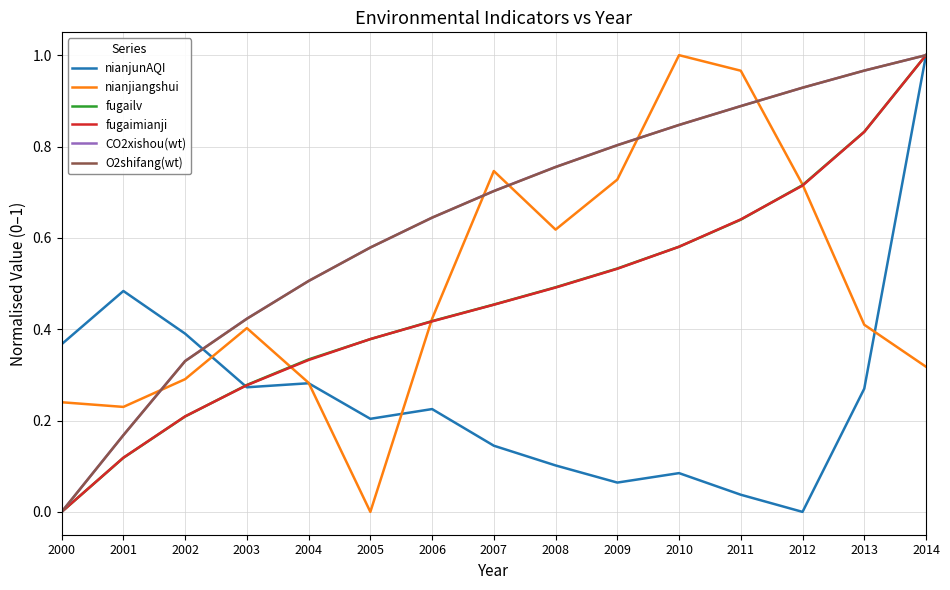

How many distinct data groups are displayed?

6